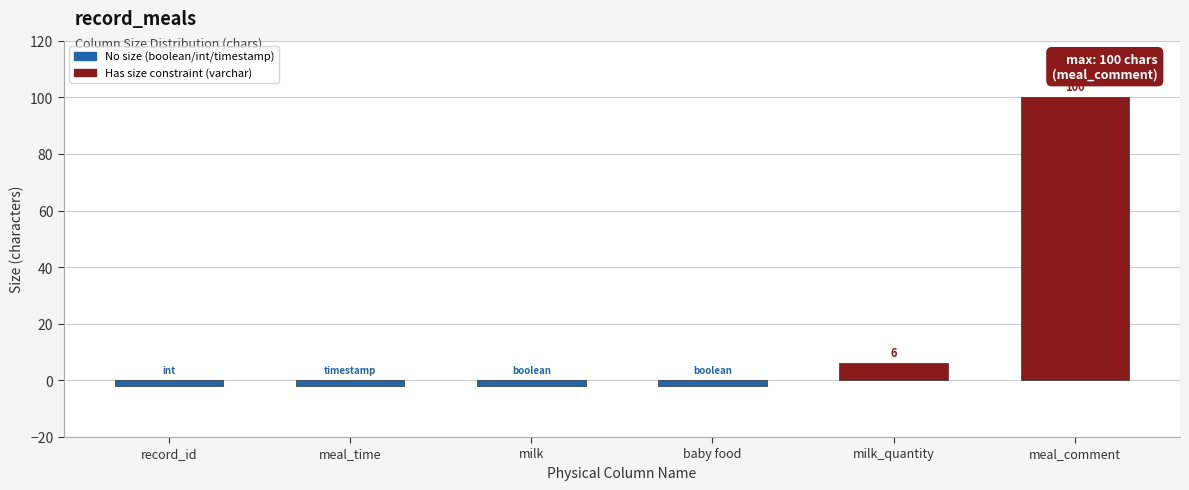

Reading right to left, transcribe all the data shown in this chart.

meal_comment=100	milk_quantity=6	baby food=-2	milk=-2	meal_time=-2	record_id=-2